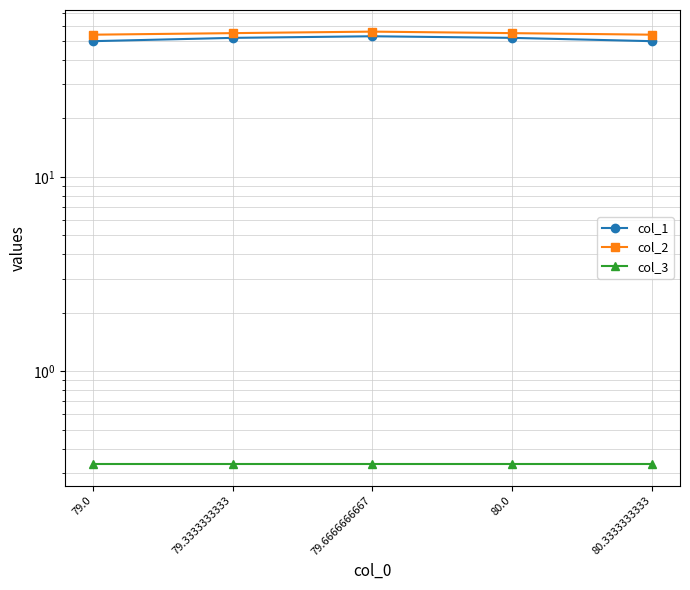

What is the sum of all col_3 values?

1.7